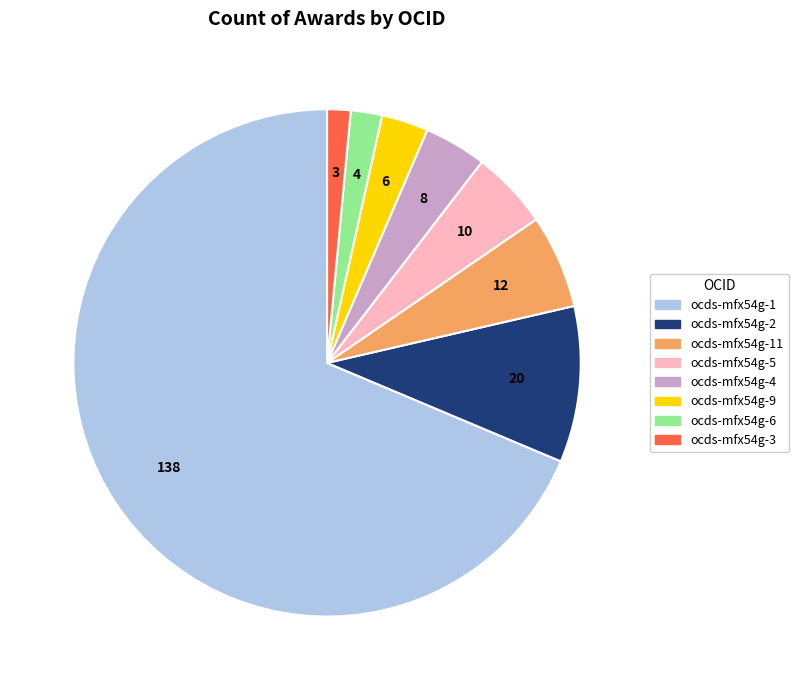

Is there a majority slice in this chart?

Yes